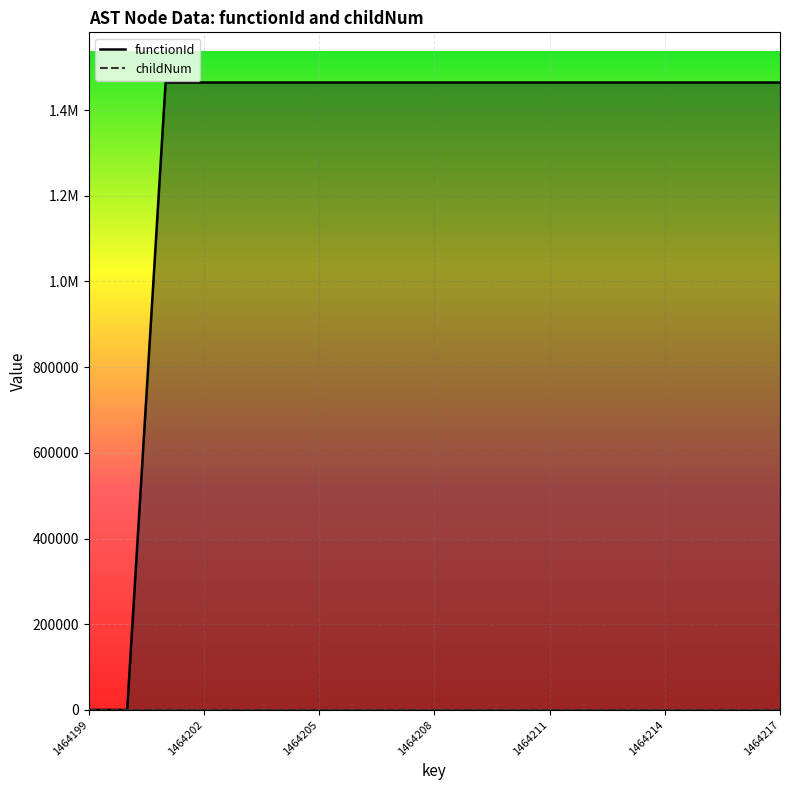

What is the difference between the highest and lowest values at 1464215?

1464199